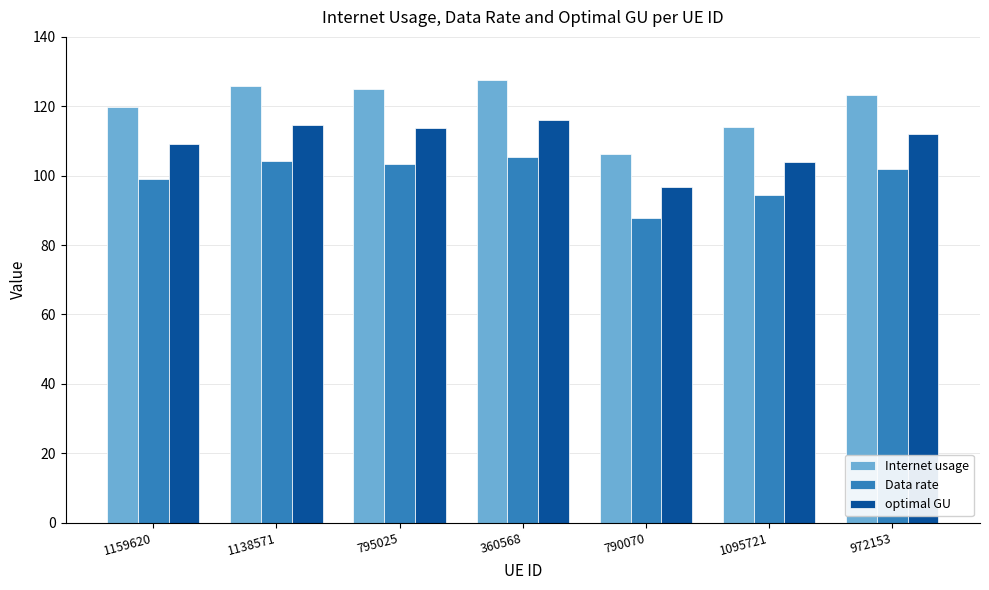

At 790070, list the series in order from largest to smallest.

Internet usage, optimal GU, Data rate